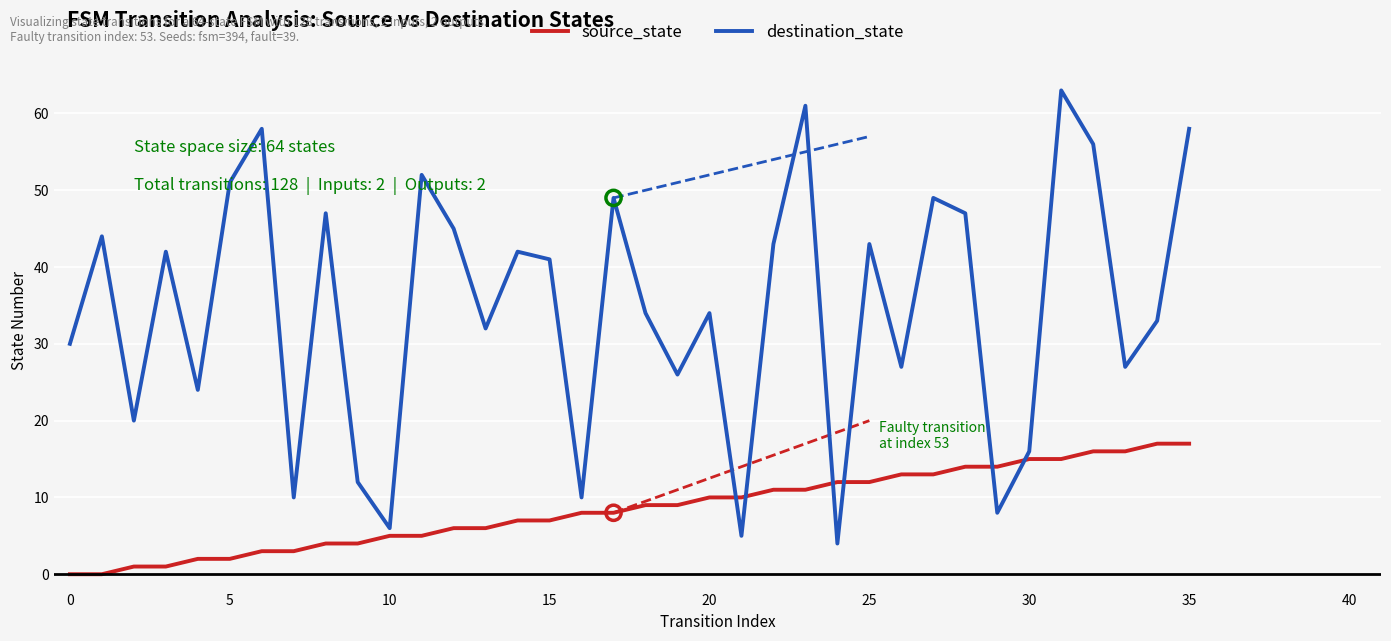

Which series has the widest spread of values?

destination_state